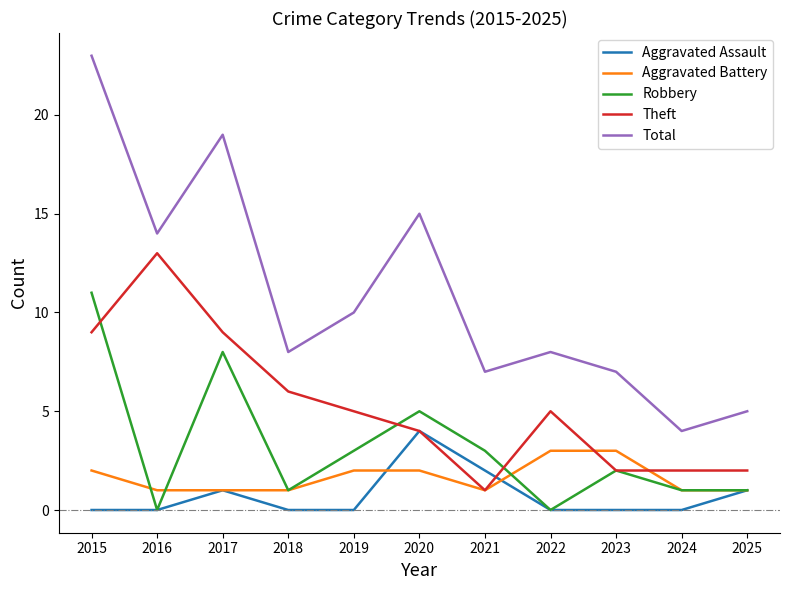

What are all the series names shown in the legend?

Aggravated Assault, Aggravated Battery, Robbery, Theft, Total